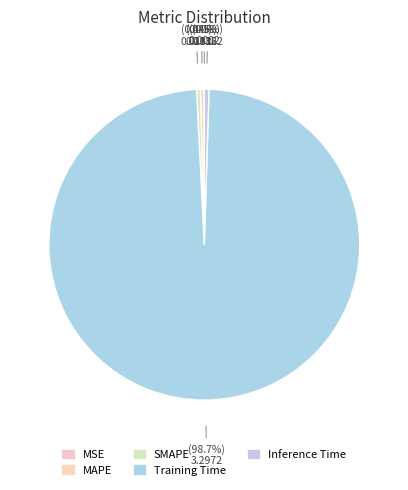

How many slices are in this pie chart?

5